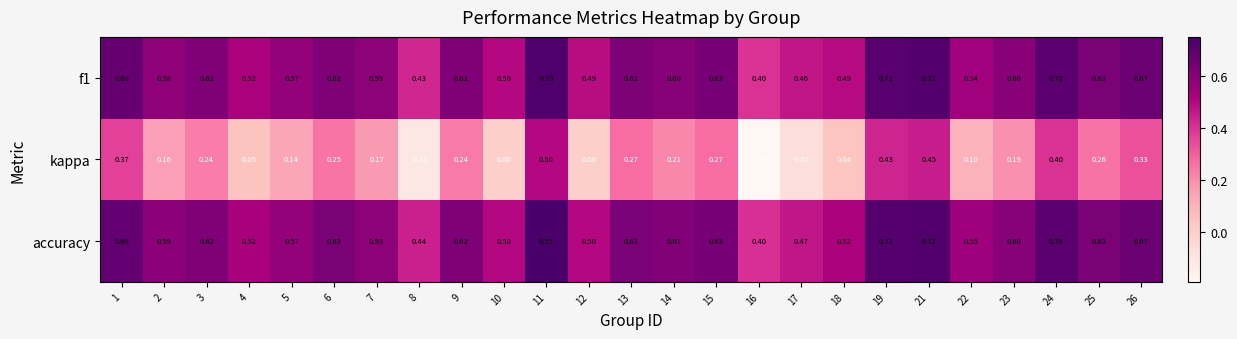

Between 23 and 24, which series saw the biggest shift?

kappa